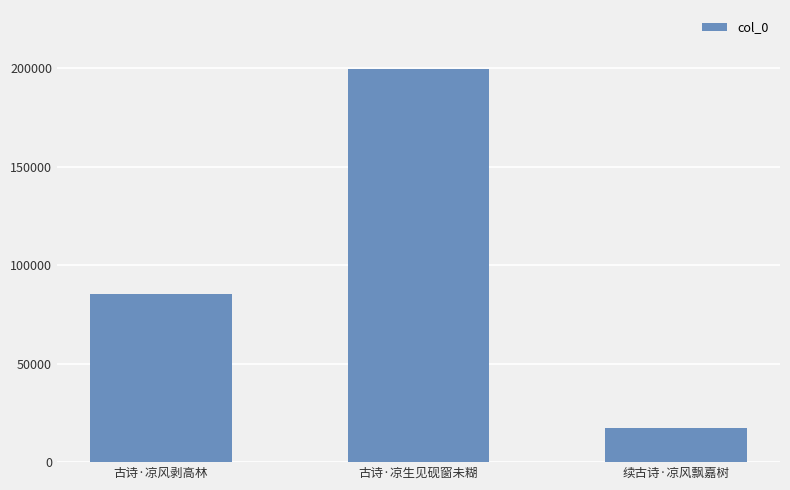

Rank the categories by value from highest to lowest.

古诗·凉生见砚窗未糊, 古诗·凉风剥高林, 续古诗·凉风飘嘉树